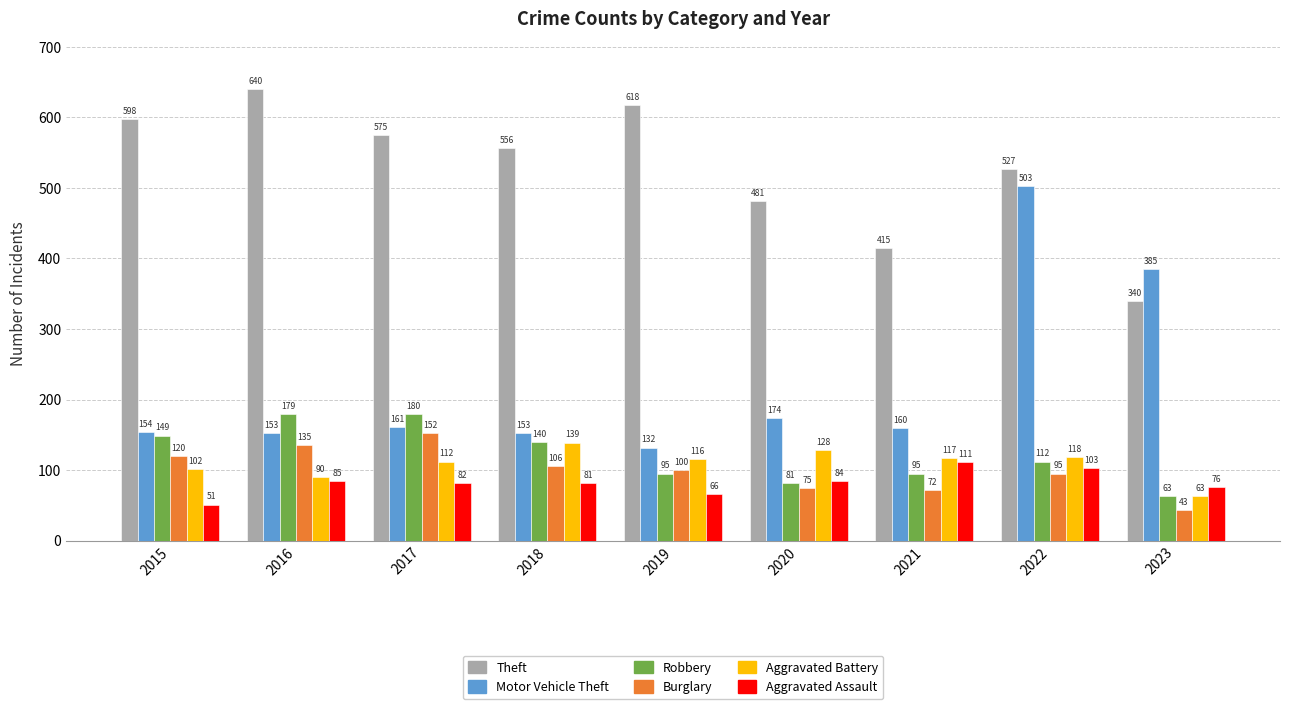

Which series has the largest total across all categories?

Theft